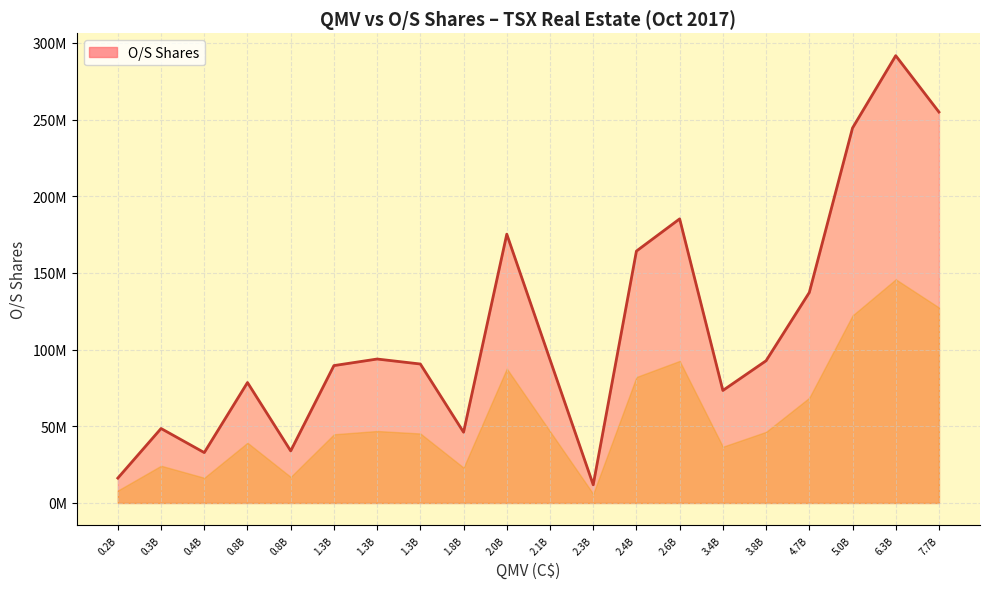

Does the chart display data point markers on the line(s)?

No